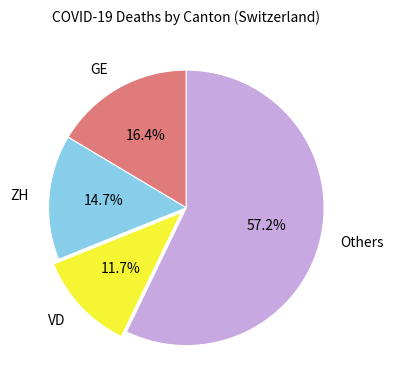

What is the smallest slice in the pie chart?

VD